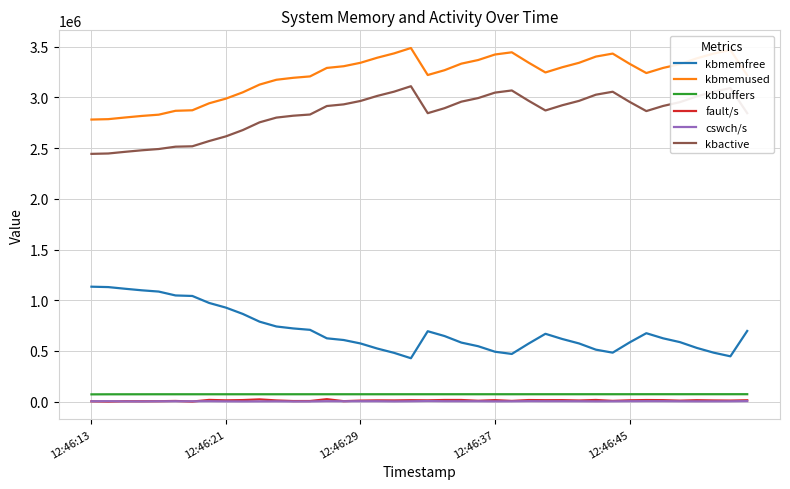

Which series has the largest total across all categories?

kbmemused